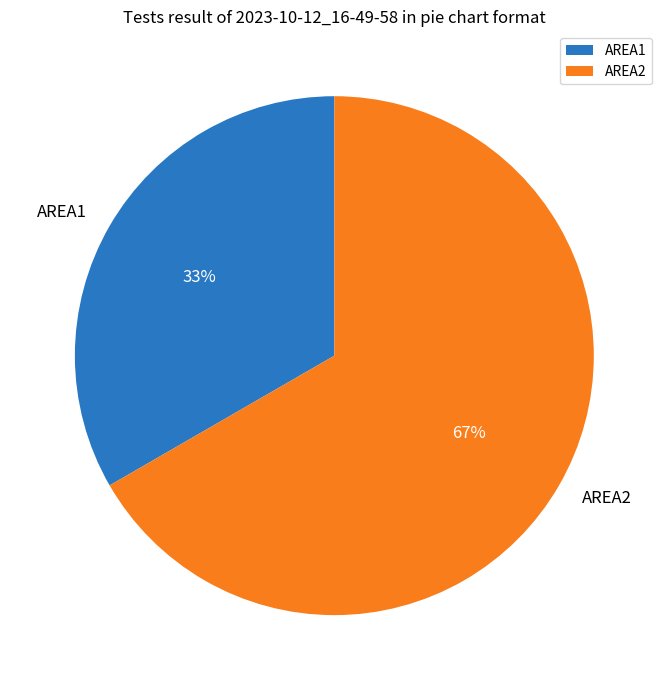

Is it true that AREA2 is 52% of the pie?

False